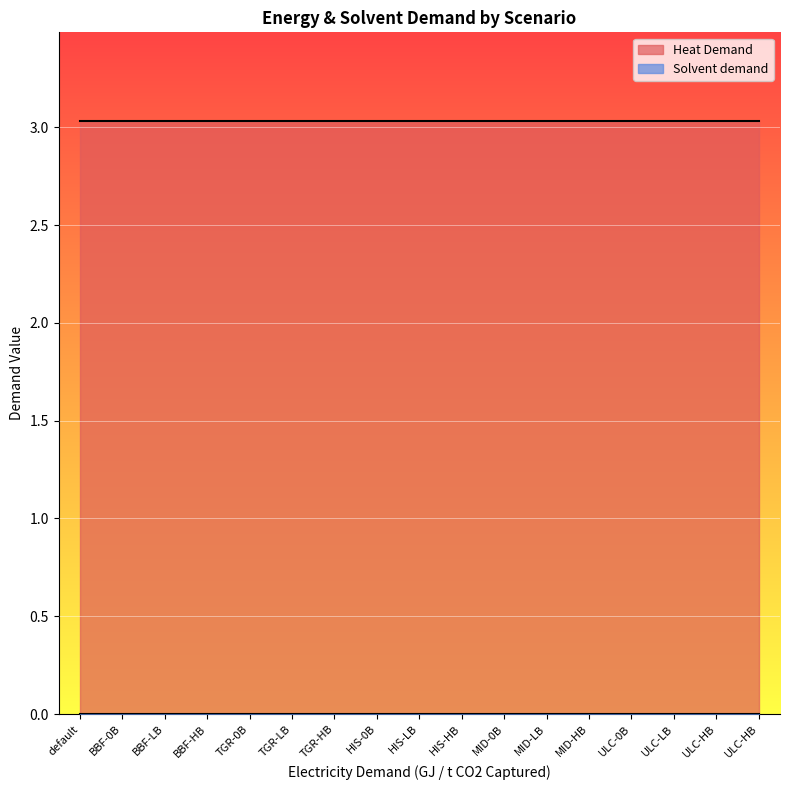

List the labels in order of Heat Demand value, largest first.

default, BBF-0B, BBF-LB, BBF-HB, TGR-0B, TGR-LB, TGR-HB, HIS-0B, HIS-LB, HIS-HB, MID-0B, MID-LB, MID-HB, ULC-0B, ULC-LB, ULC-HB, ULC-HB